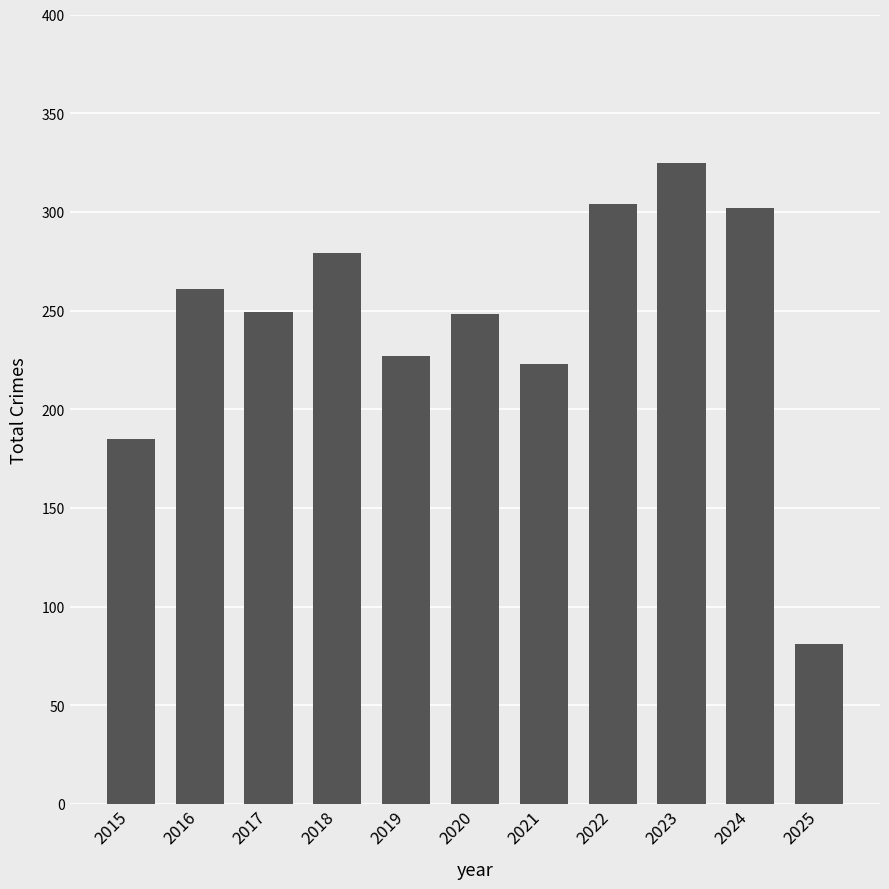

How many distinct data groups are displayed?

1